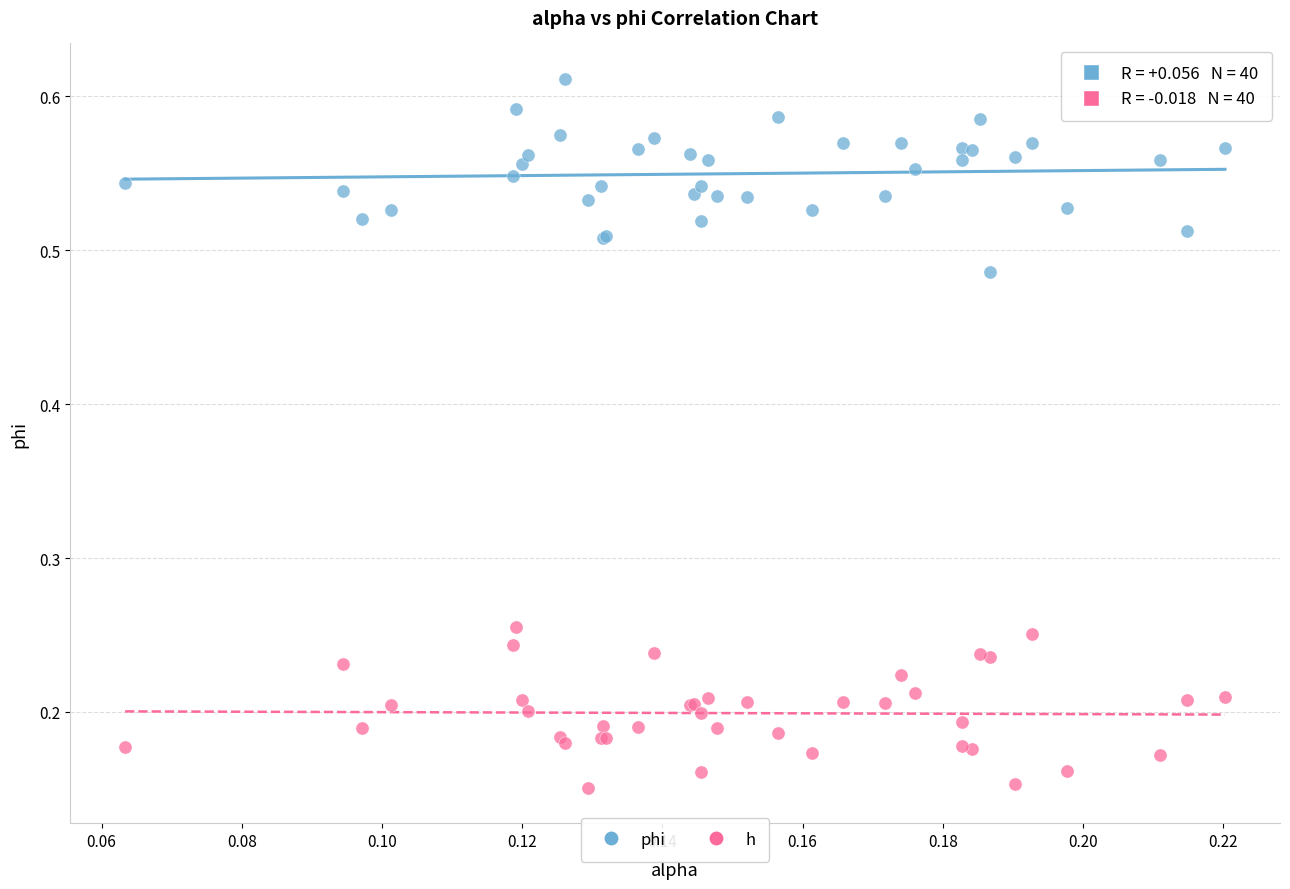

Which series contains the lowest Y value?

h